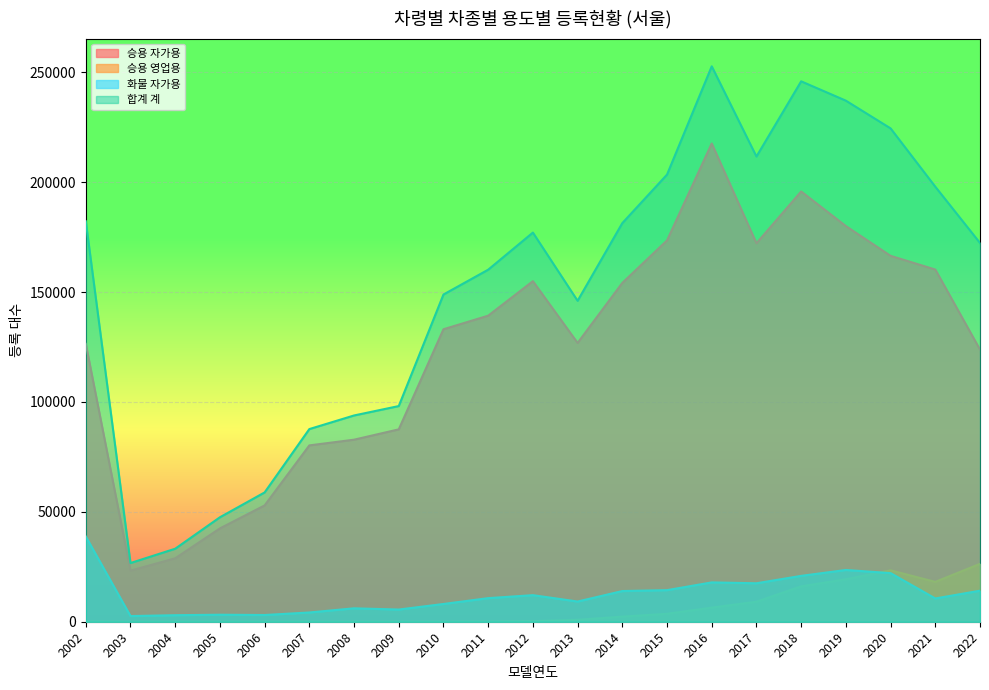

At which category is the sum across all series the highest?

2016